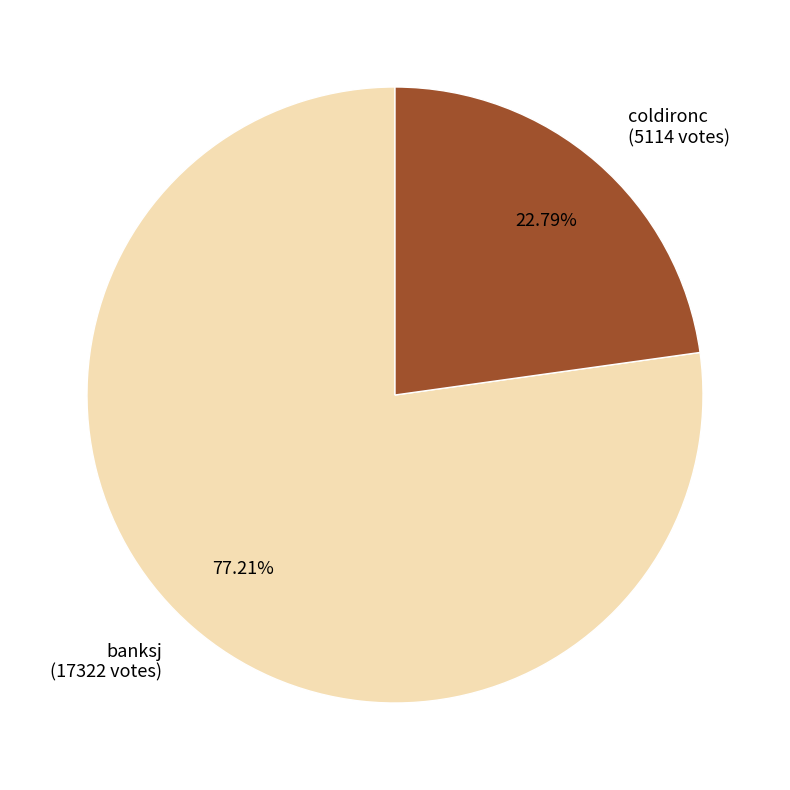

Which has a higher value, coldironc or banksj?

banksj